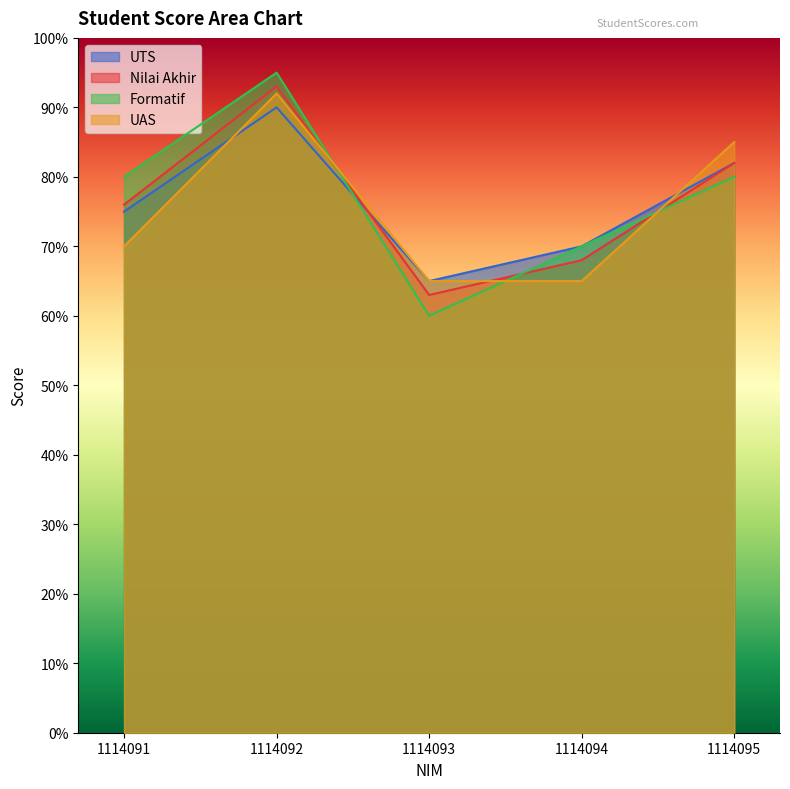

Between 1114092 and 1114095, which is larger?

1114092